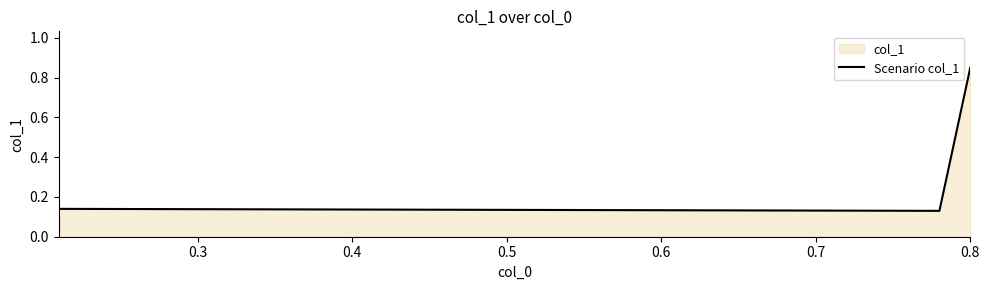

How many categories are shown in the chart?

4